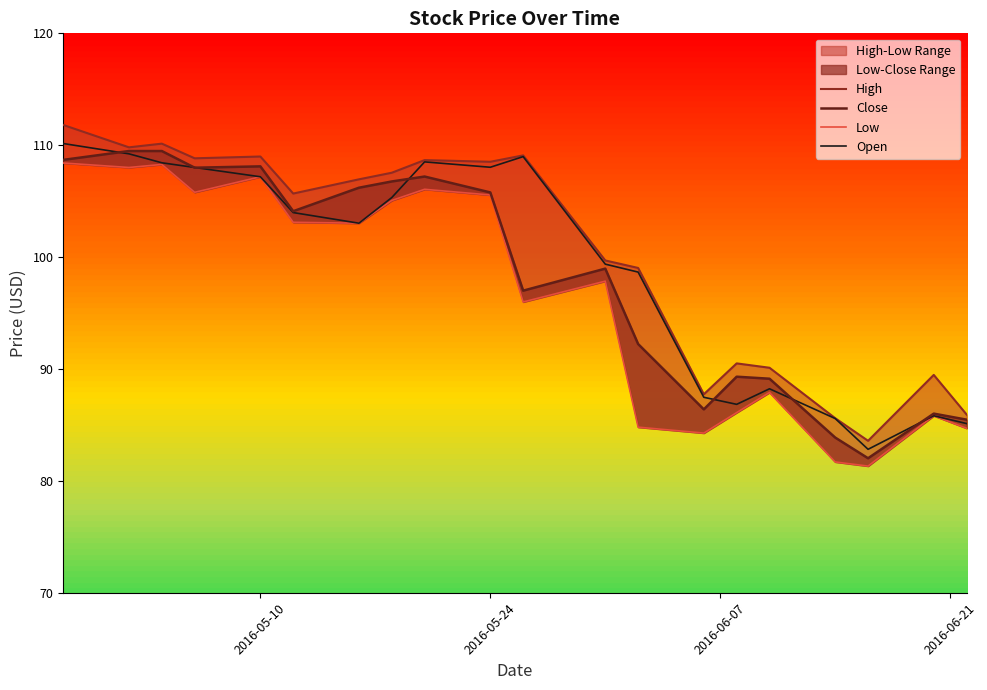

The value of Open at 2016-05-10 is 107.2. True or false?

True